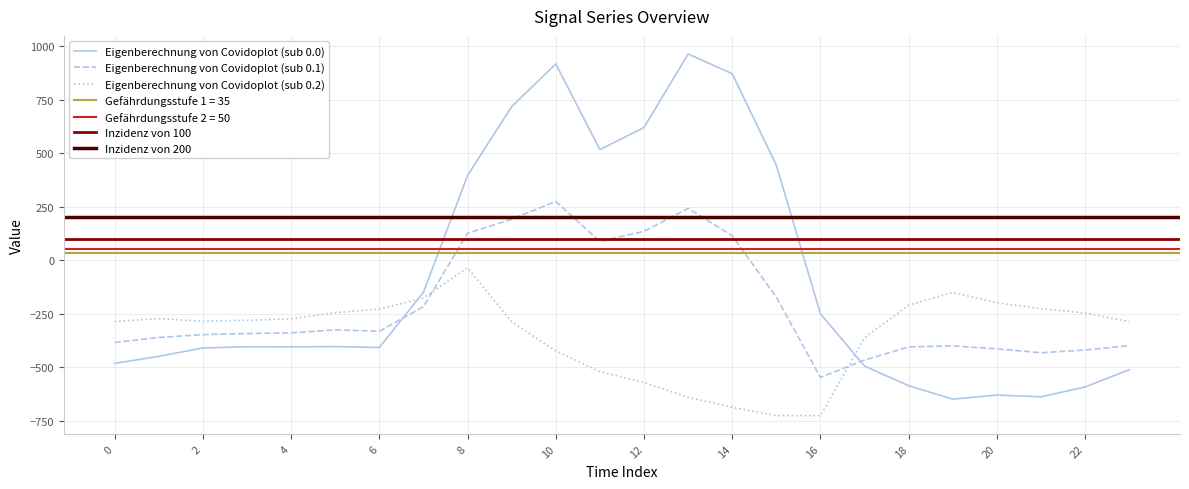

Which series has the widest spread of values?

row_0.0